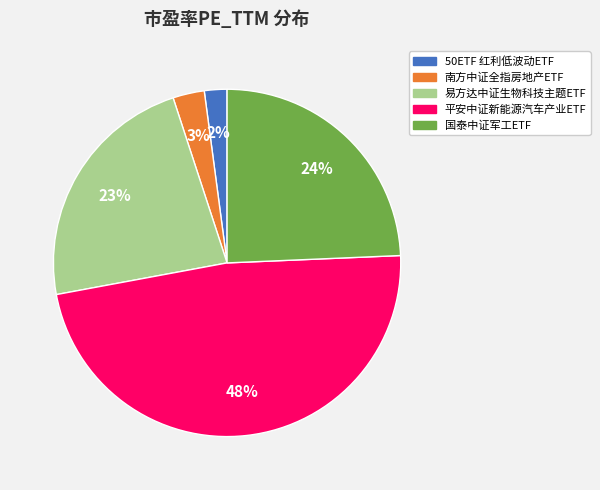

Does 国泰中证军工ETF represent more than half of the total?

No